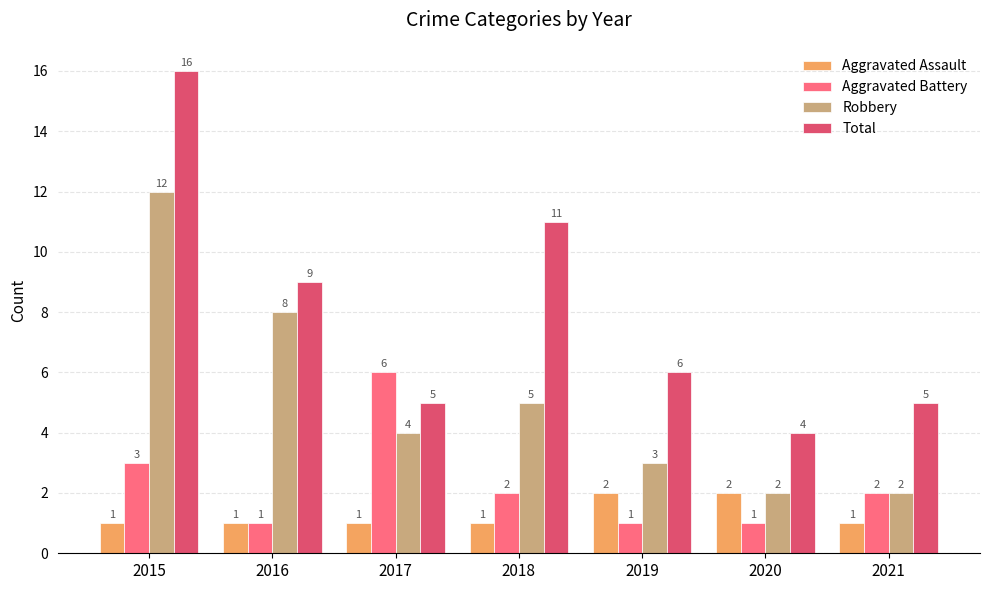

What is the value of the Robbery bar at the 5th from the left?

3